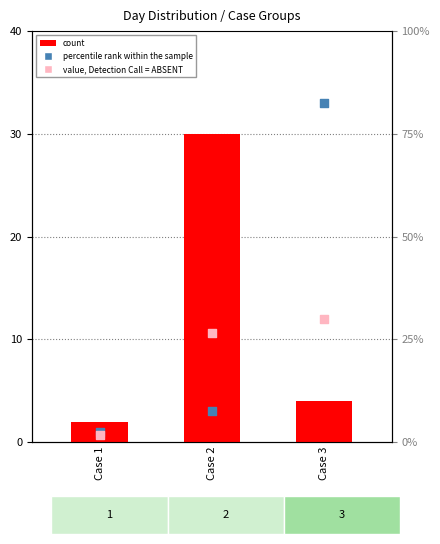

At which category is the sum across all series the highest?

Case 3